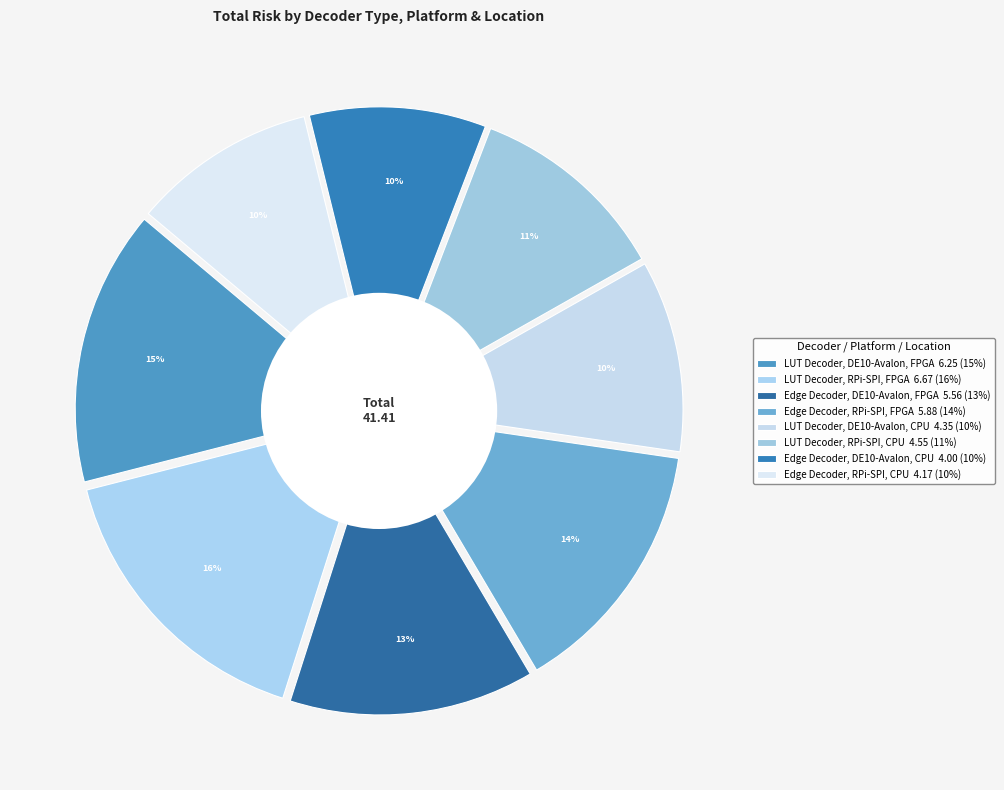

Rank the categories by value from highest to lowest.

LUT Decoder, RPi-SPI, FPGA, LUT Decoder, DE10-Avalon, FPGA, Edge Decoder, RPi-SPI, FPGA, Edge Decoder, DE10-Avalon, FPGA, LUT Decoder, RPi-SPI, CPU, LUT Decoder, DE10-Avalon, CPU, Edge Decoder, RPi-SPI, CPU, Edge Decoder, DE10-Avalon, CPU